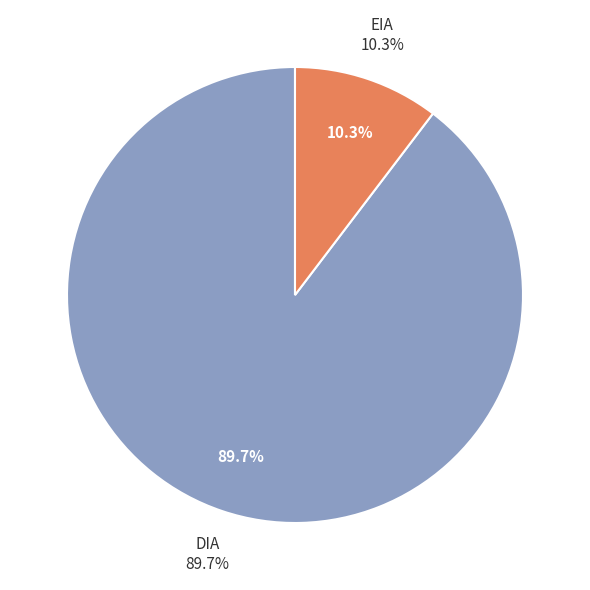

To the nearest percent, what portion does EIA represent?

10%